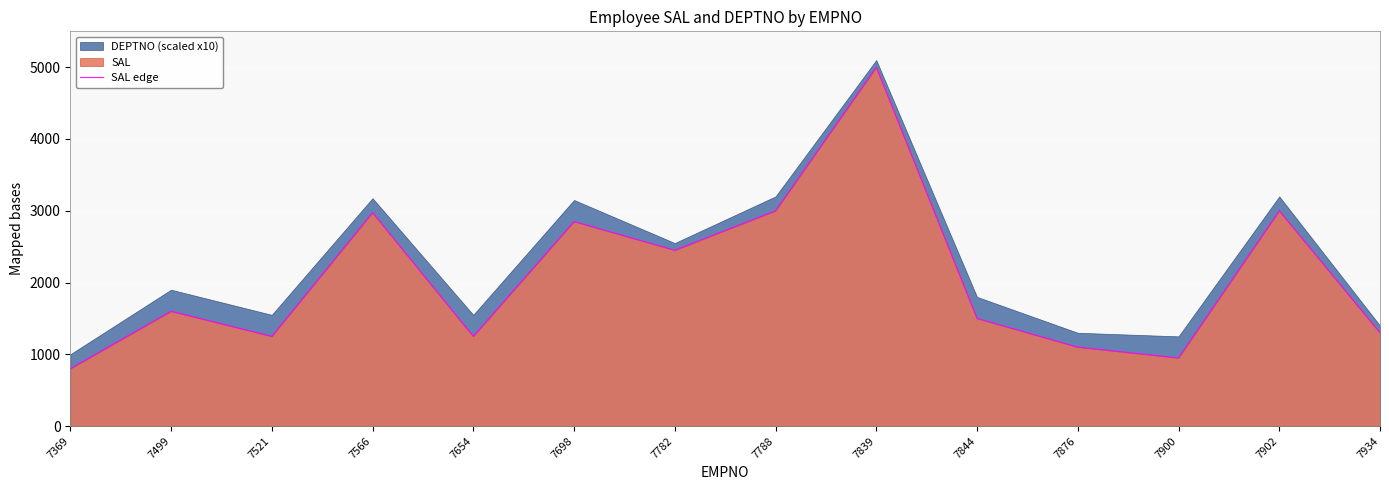

What is the minimum value for SAL edge?

800